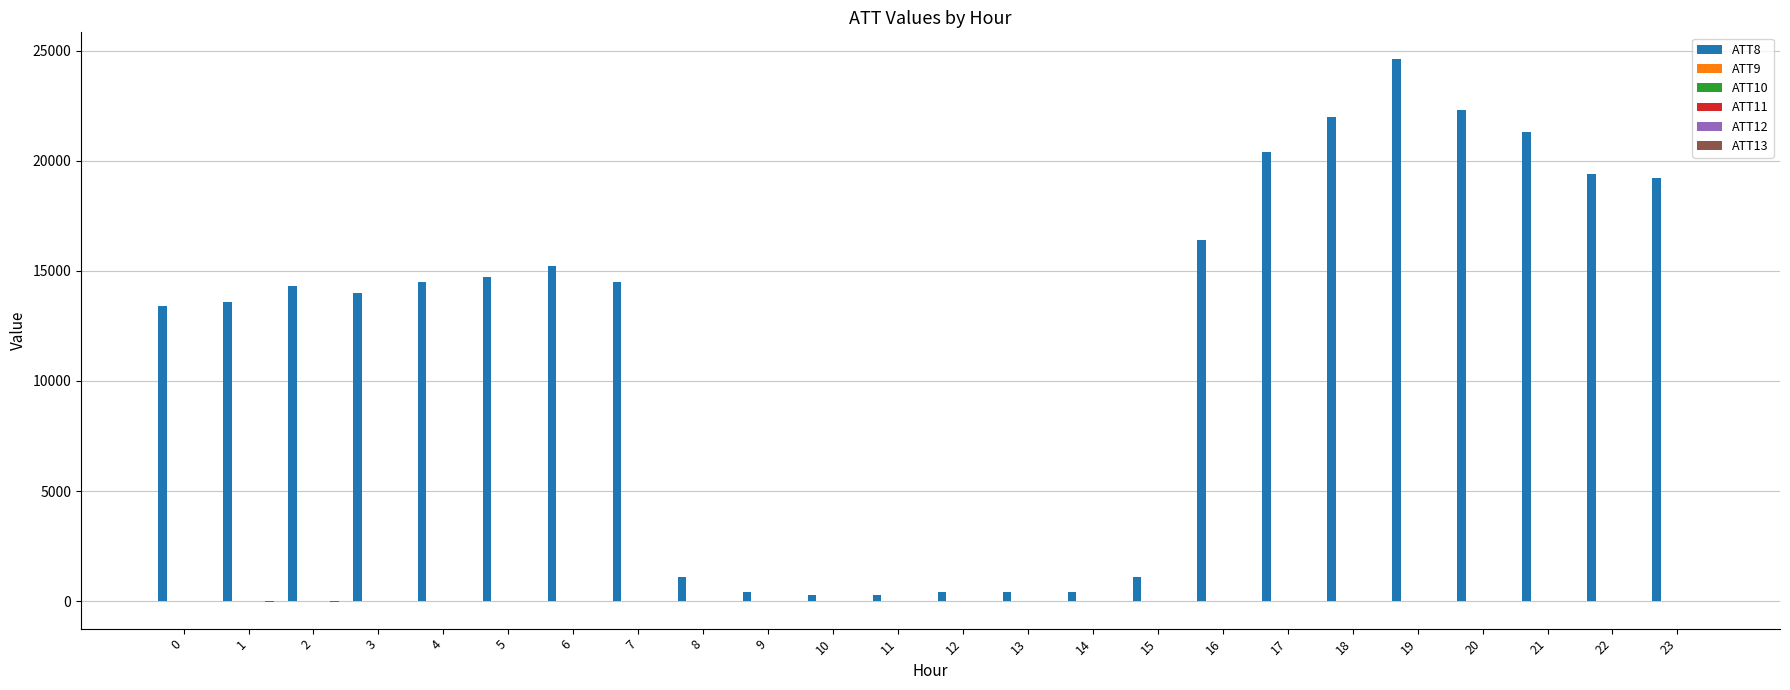

How many data points does each series have?

24